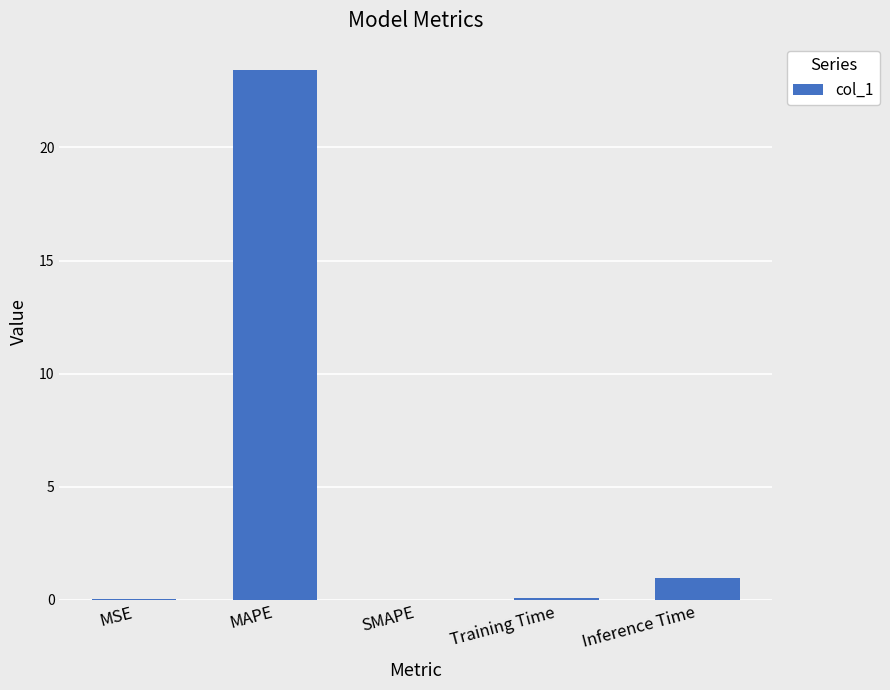

Are the bars horizontal?

No